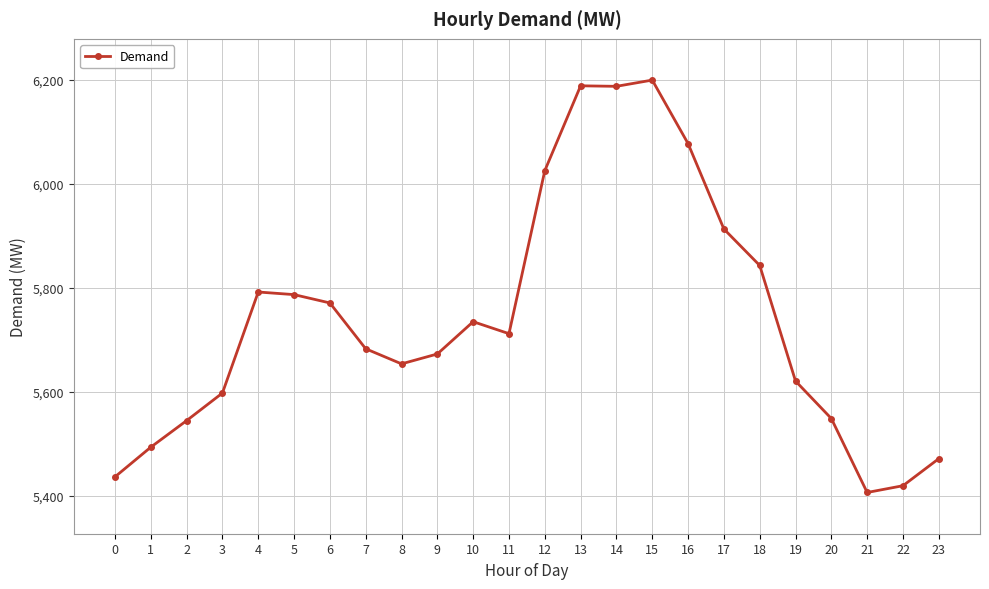

At which label does the data first exceed 5712?

4